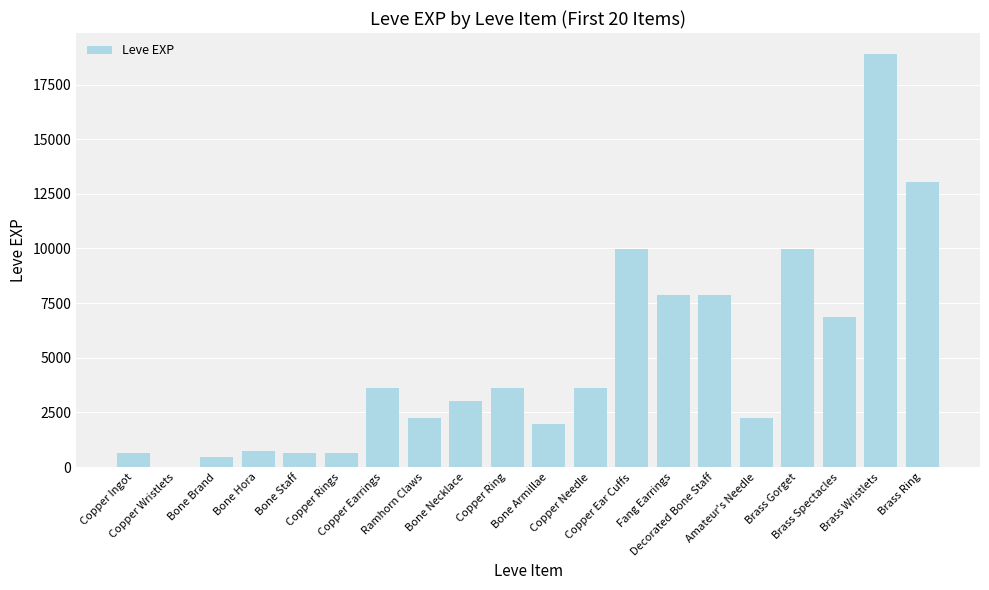

What is the sum of all values?

97911